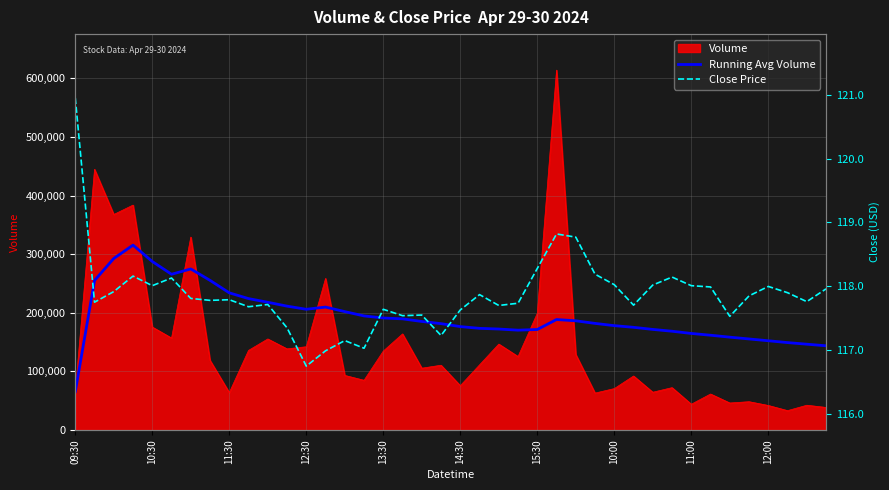

What is the total value across all series at 09:30?

65515.9